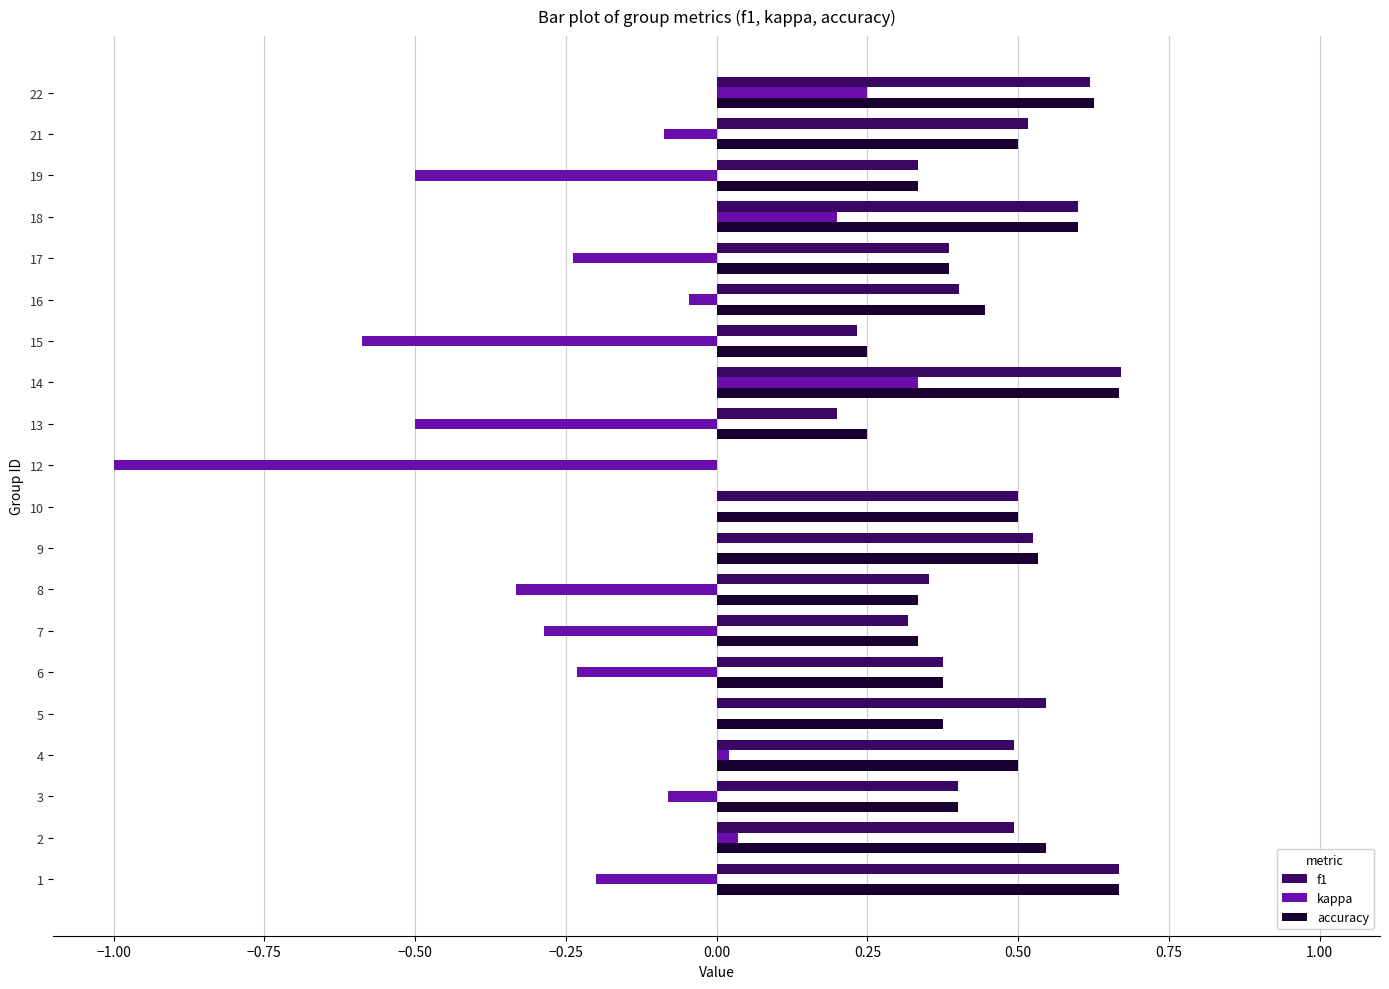

The f1 series shows 0.3 at 14. True or false?

False